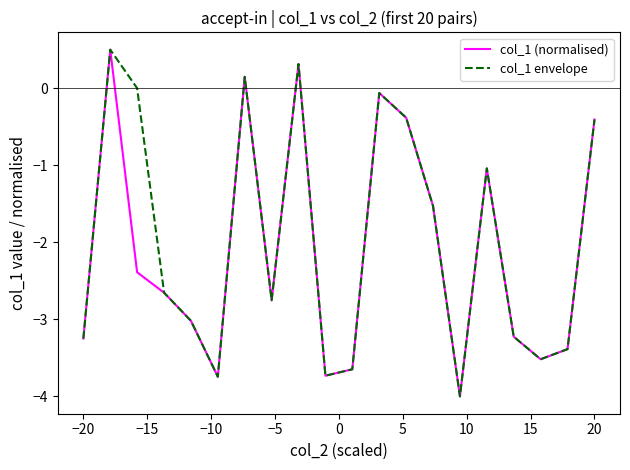

How many lines are shown in the chart?

2